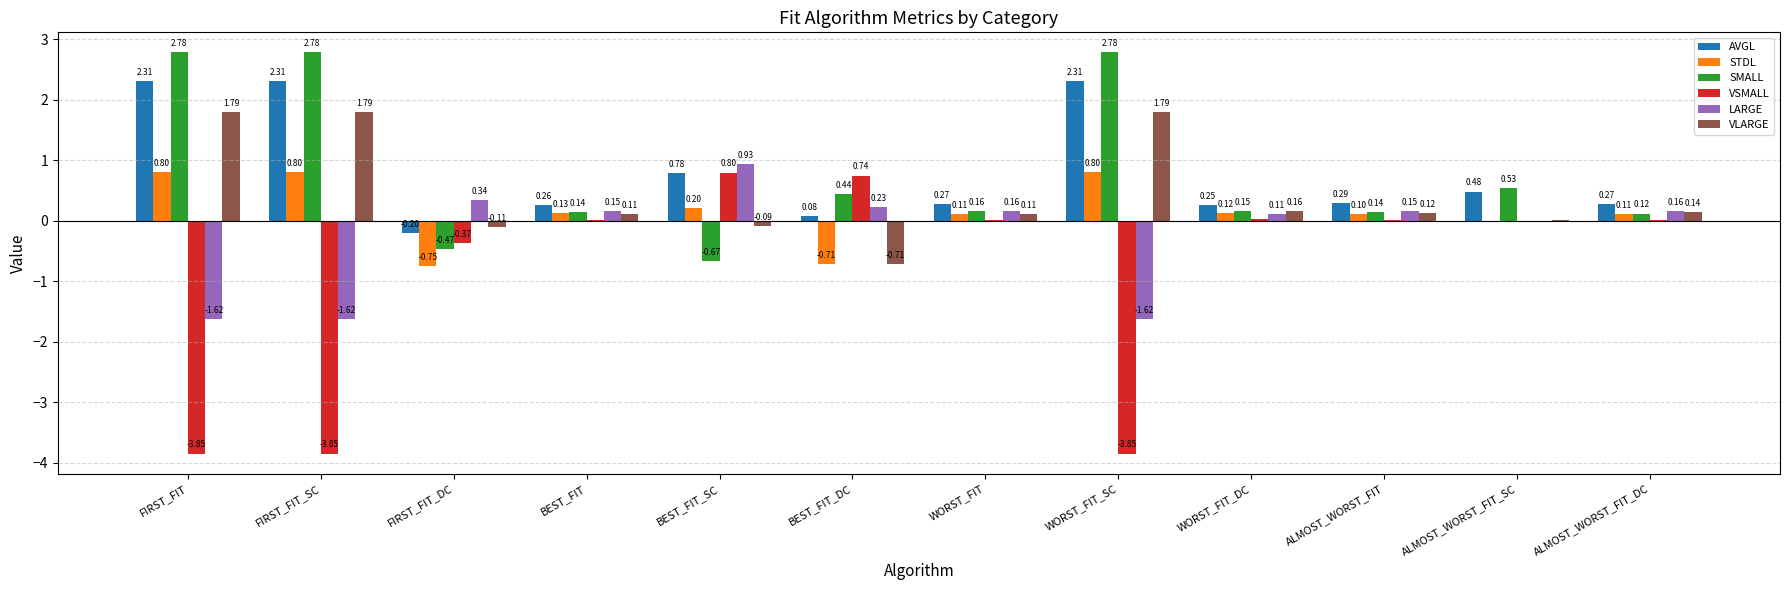

How many data points does each series have?

12